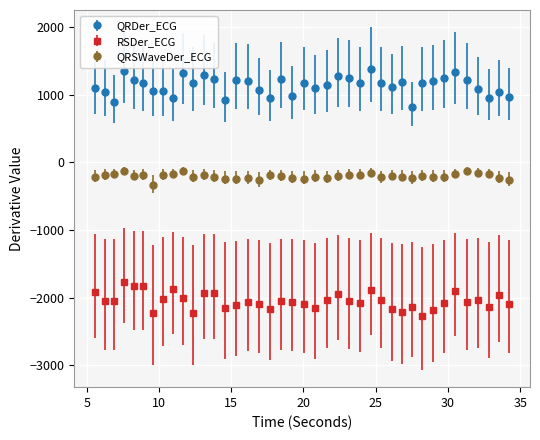

What are all the series names shown in the legend?

QRDer_ECG, RSDer_ECG, QRSWaveDer_ECG